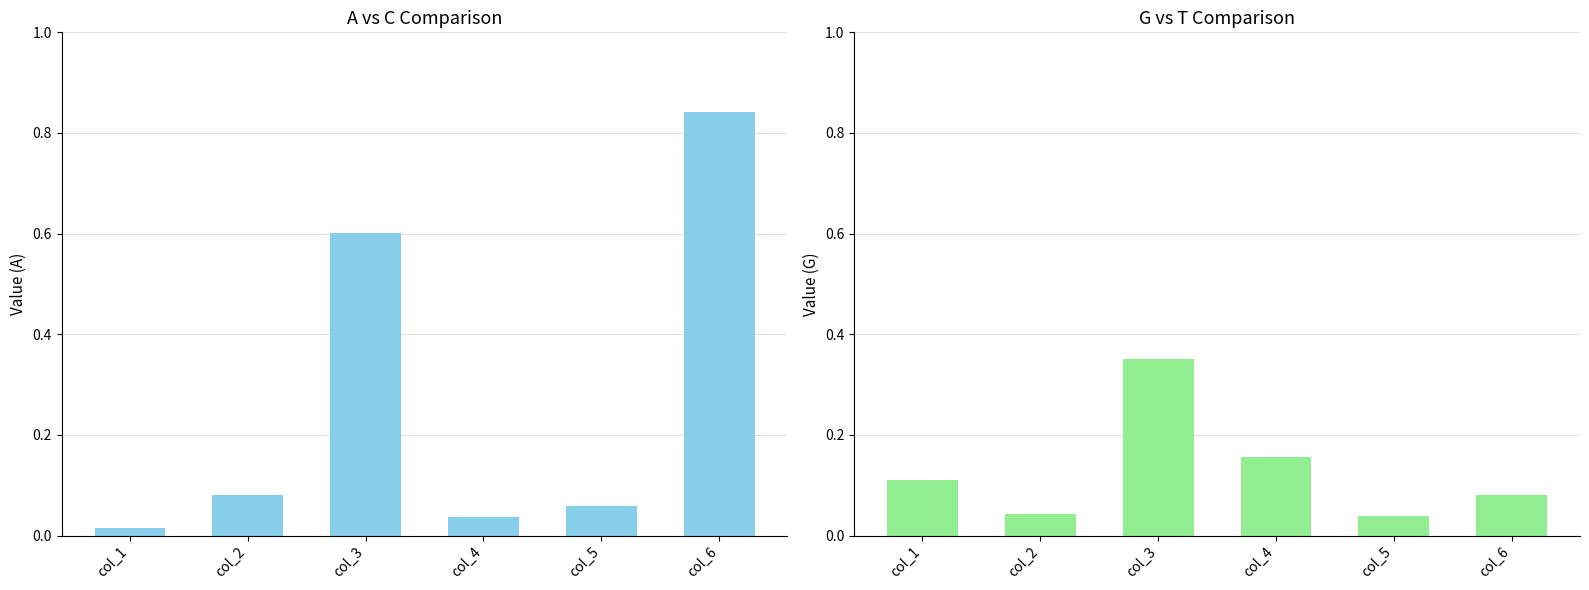

The value of A at col_6 is 0.5. True or false?

False